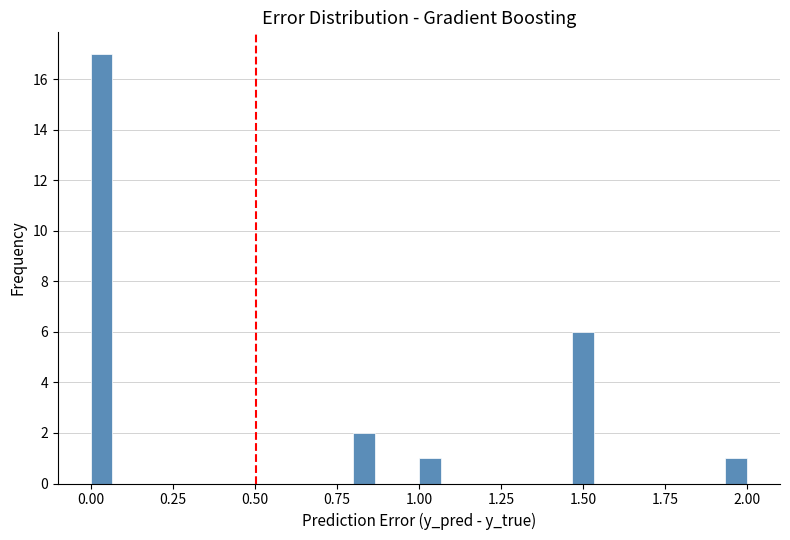

Read against the x-axis, roughly where is the centre of the tallest bar?

0.05